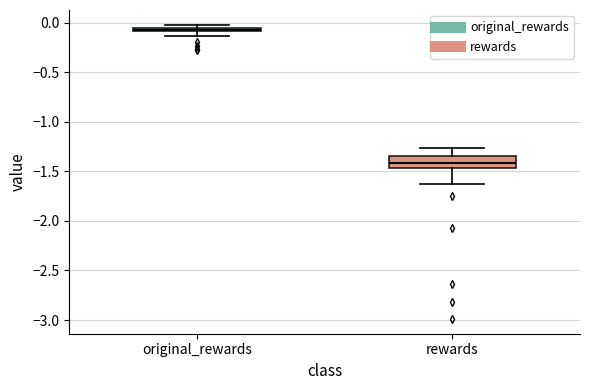

Which box's median line is the highest?

original_rewards